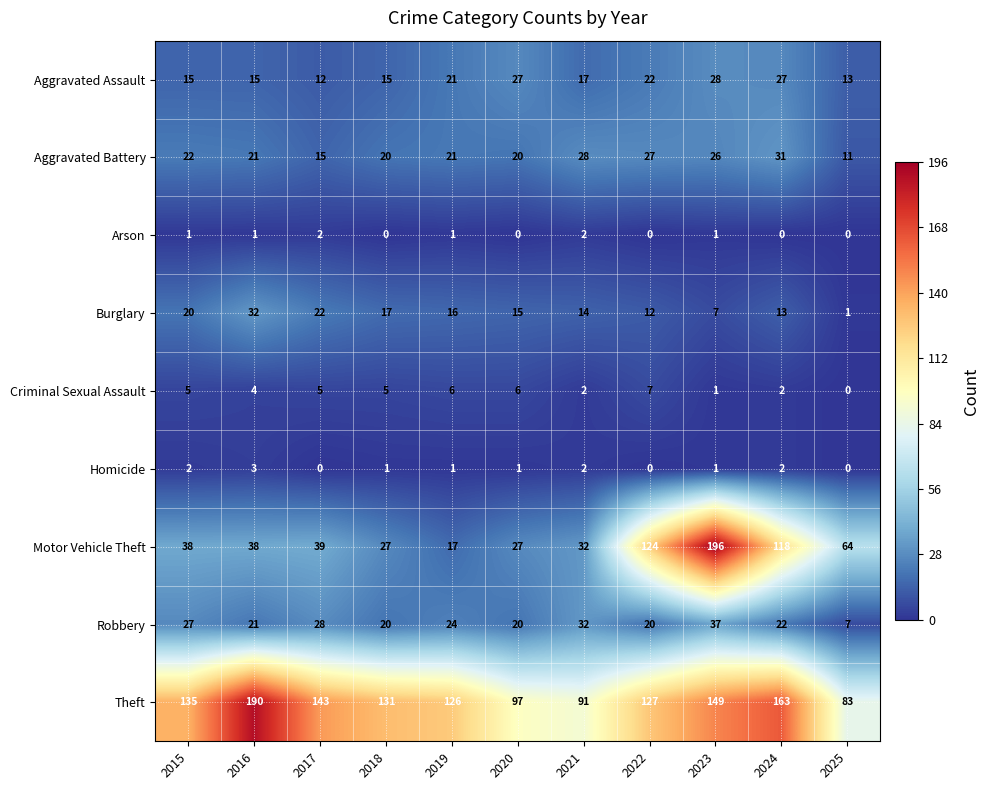

Read the Motor Vehicle Theft value at 2021, to the nearest 5.

30